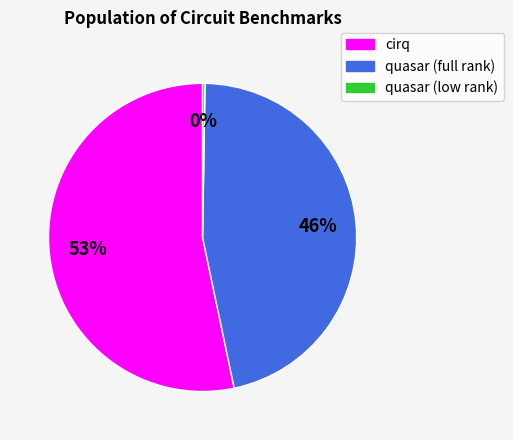

Which slice is the largest?

cirq